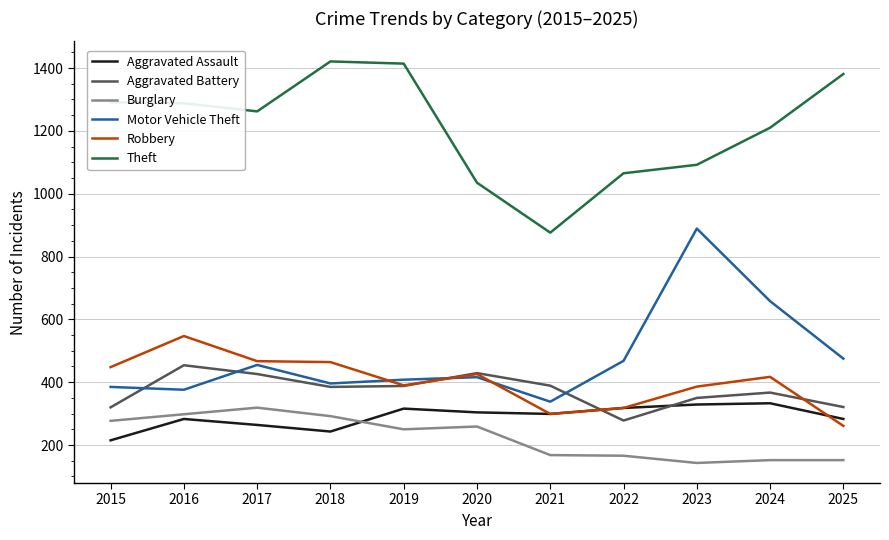

What is the greatest value displayed?

1421